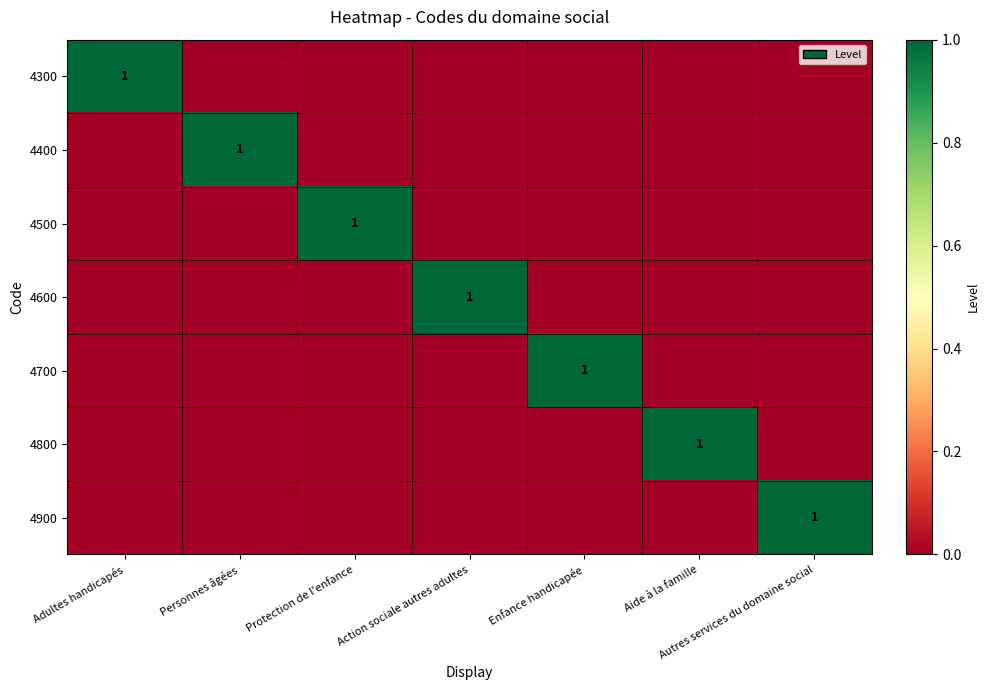

The 4300 series shows 1 at Adultes handicapés. True or false?

True